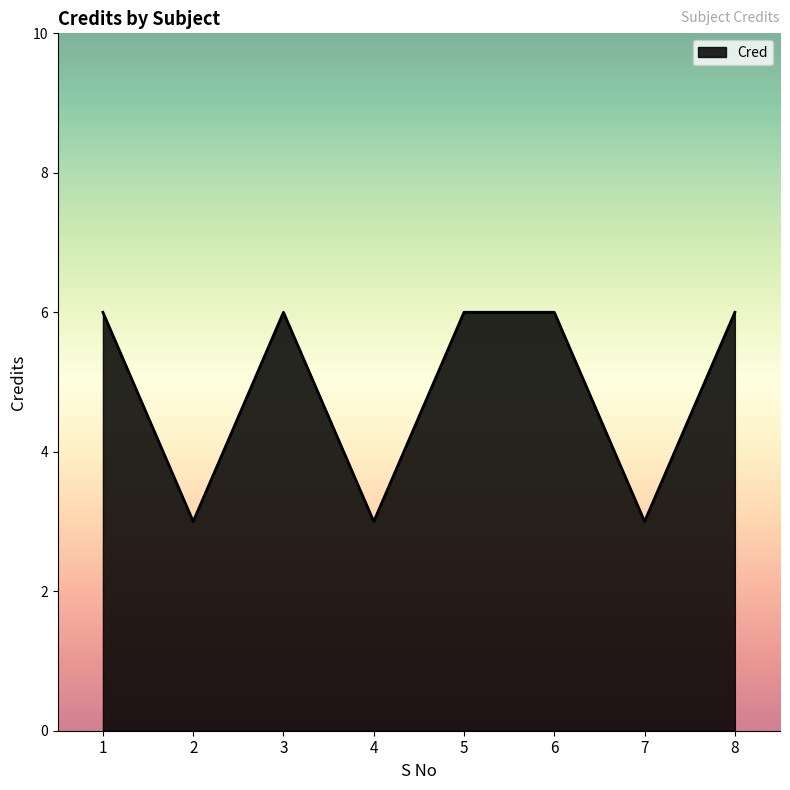

What is the ratio of the value at 6 to the value at 5?

1.0